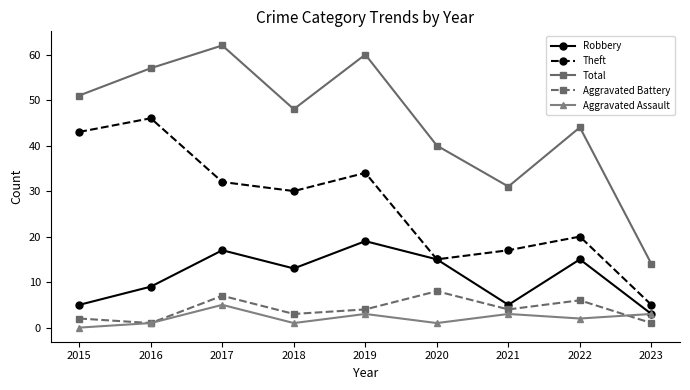

What is the value of the Total point at the 9th from the left?

14